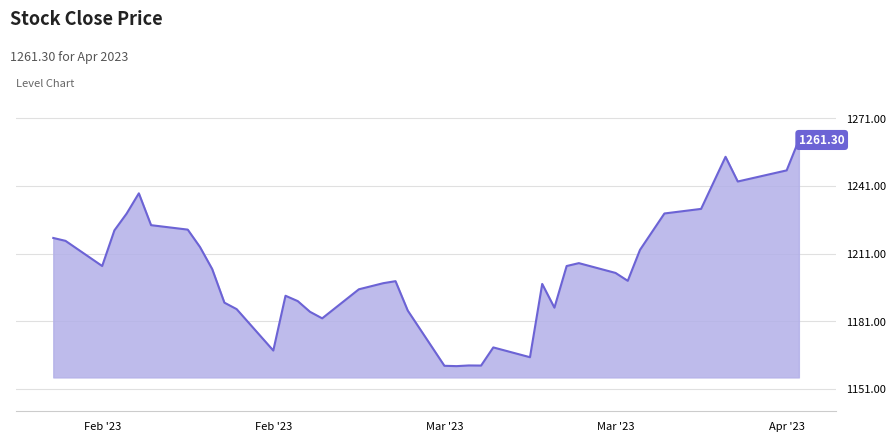

What is the difference between the maximum and minimum values?

100.2